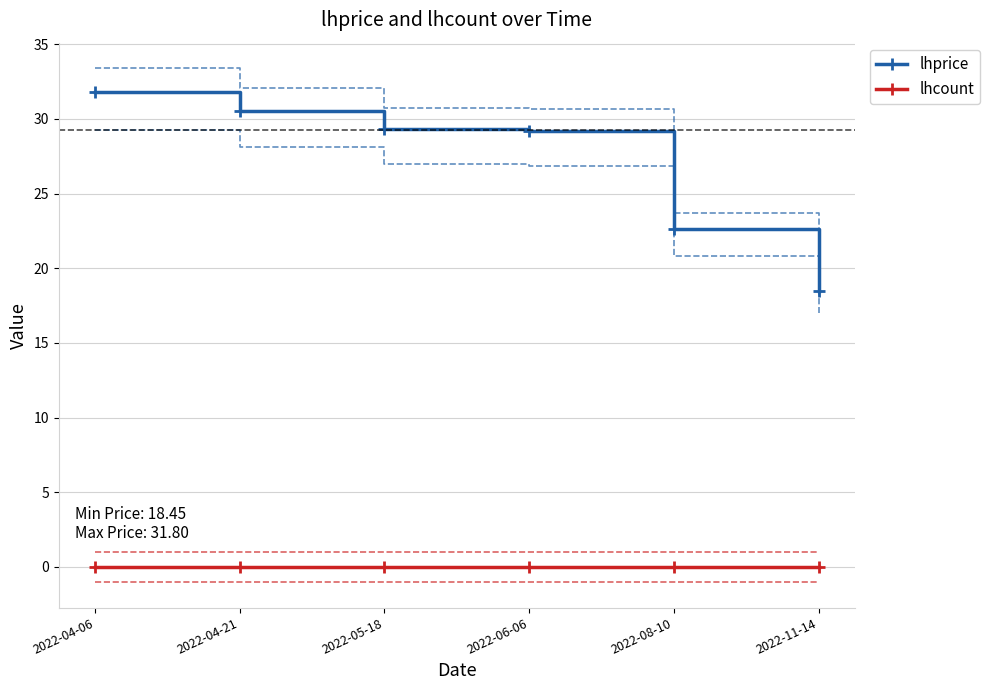

At which category is the sum across all series the highest?

2022-04-06